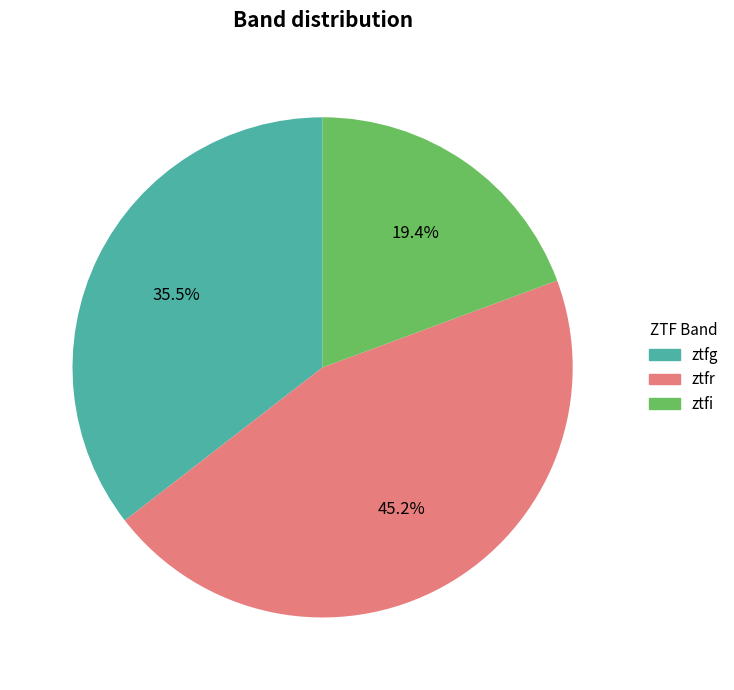

Does any single category account for the majority?

No